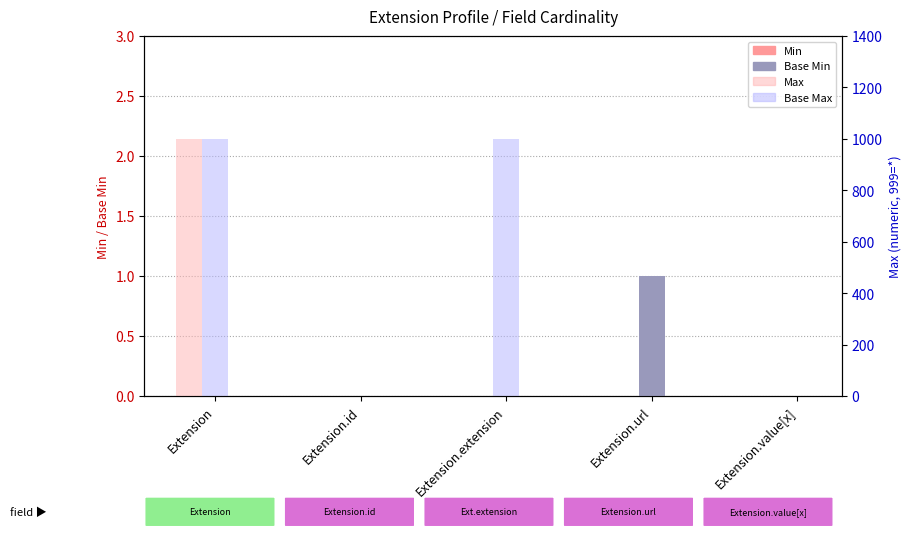

Which series has the largest total across all categories?

Base Max